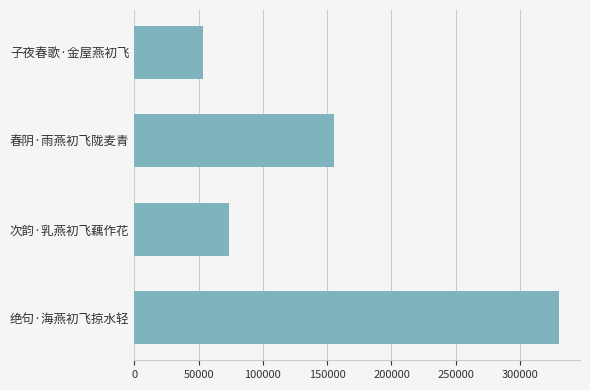

Where is the data nearest to the value 191754?

春阴·雨燕初飞陇麦青